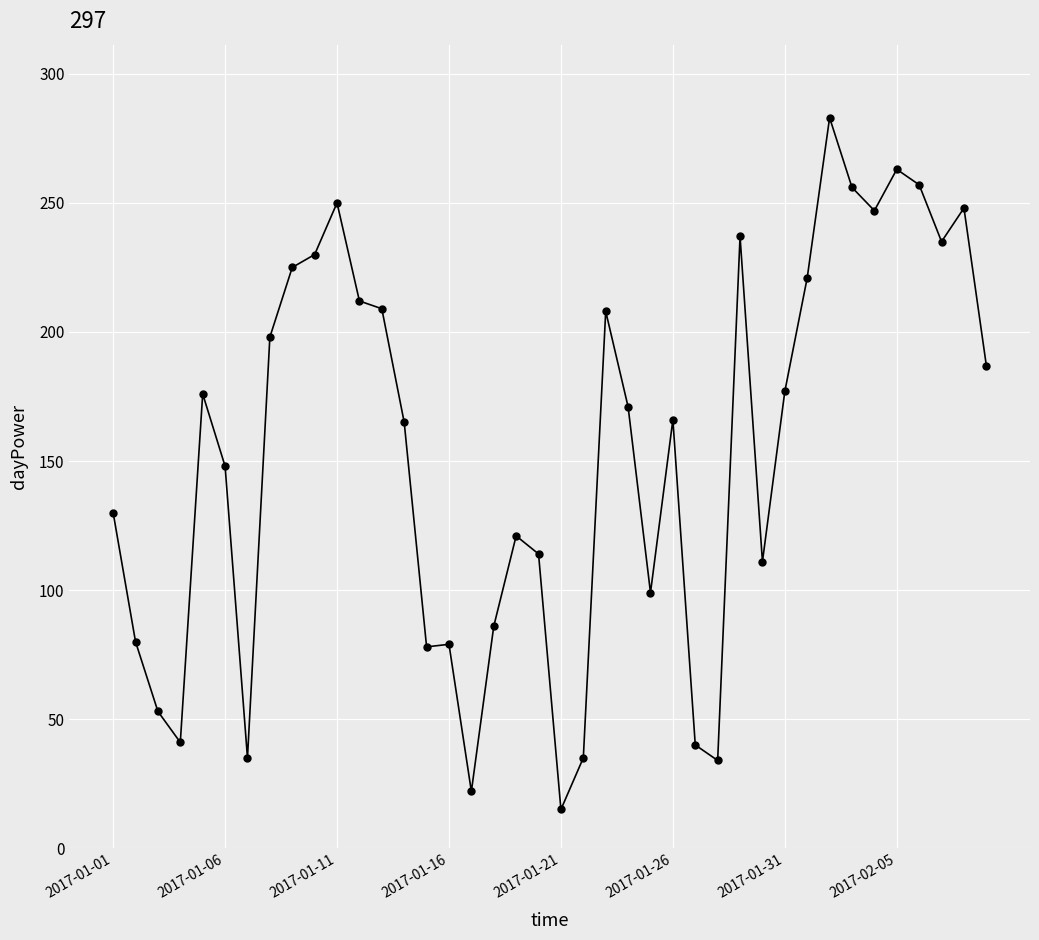

What is the minimum value shown in the chart?

15